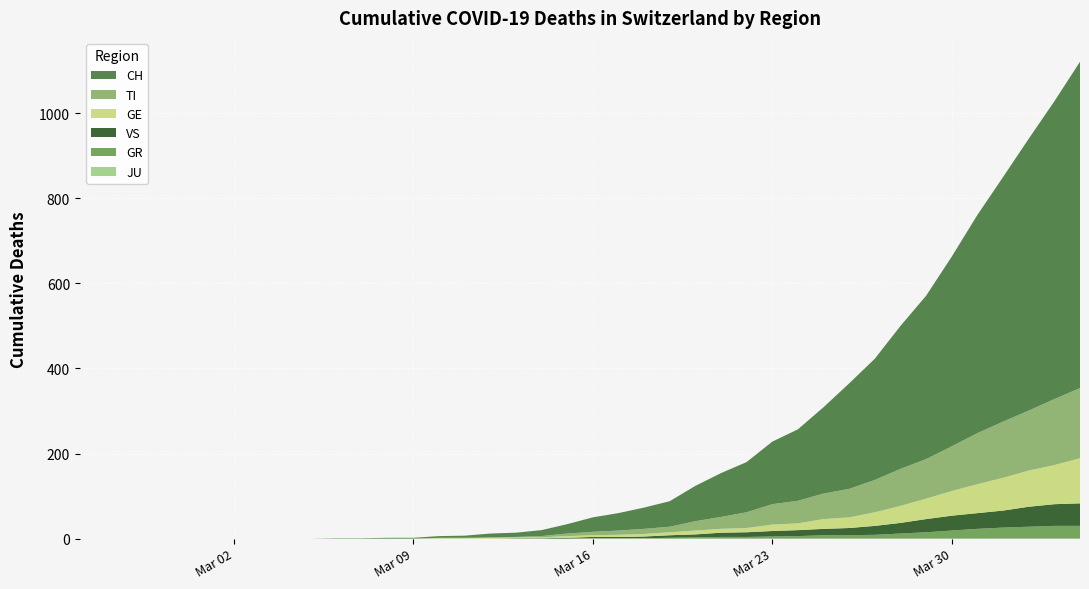

Reading left to right, extract all data points from this chart.

CH: 0	0	0	0	0	0	0	0	0	0	1	1	2	2	4	5	9	10	14	22	34	41	50	60	83	103	118	147	168	203	248	285	336	384	446	513	575	639	700	767
TI: 0	0	0	0	0	0	0	0	0	0	0	0	0	0	1	1	1	1	3	6	8	10	12	13	22	28	37	48	53	60	67	76	87	93	105	120	132	141	155	165
GE: 0	0	0	0	0	0	0	0	0	0	0	0	0	0	1	1	2	2	2	4	4	5	6	7	9	9	10	15	16	23	25	32	40	48	58	68	77	85	92	106
GR: 0	0	0	0	0	0	0	0	0	0	0	0	0	0	0	0	0	0	0	0	1	1	1	2	3	4	4	5	6	8	8	9	12	15	19	23	26	28	30	30
VS: 0	0	0	0	0	0	0	0	0	0	0	0	0	0	0	0	0	1	1	2	3	3	4	6	7	10	11	13	14	15	17	21	25	31	35	37	40	47	51	53
JU: 0	0	0	0	0	0	0	0	0	0	0	0	0	0	0	0	0	0	0	0	0	0	0	0	0	0	0	0	0	0	0	0	0	0	0	0	0	0	0	0